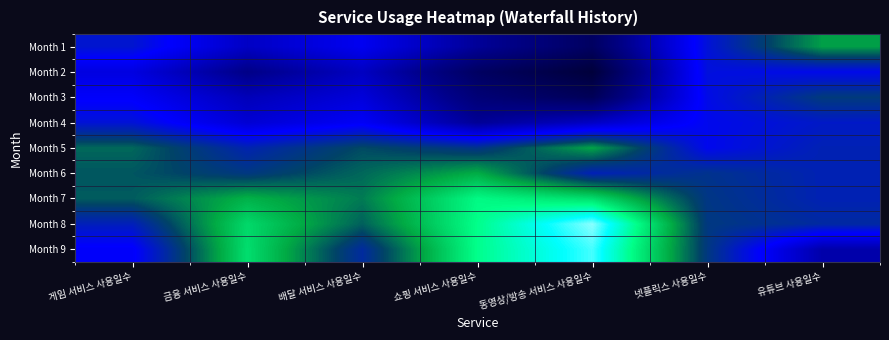

At how many categories does at least one series exceed 0?

7